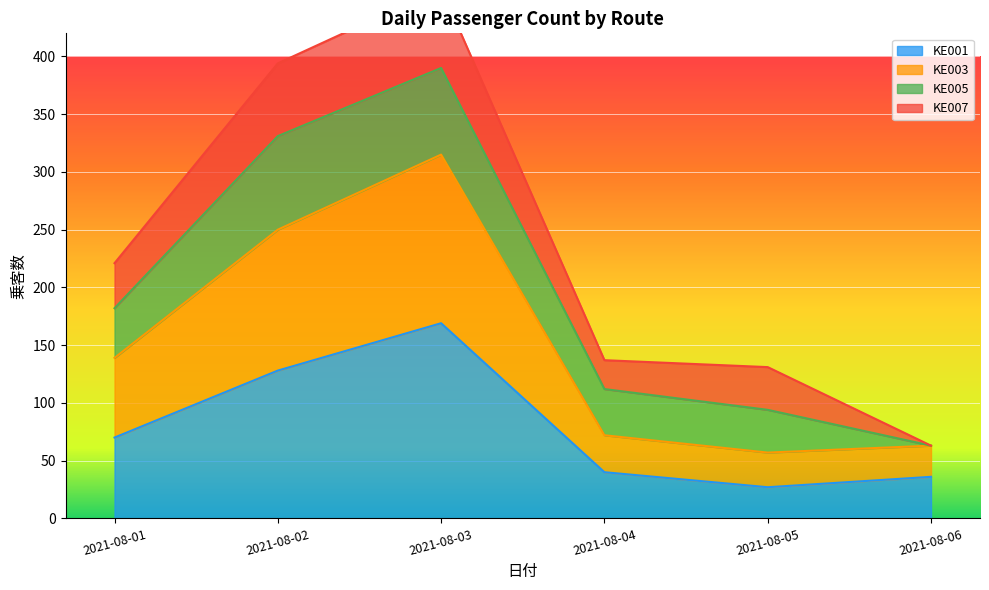

What is the difference between the second highest and second lowest values in the KE001 series?

92